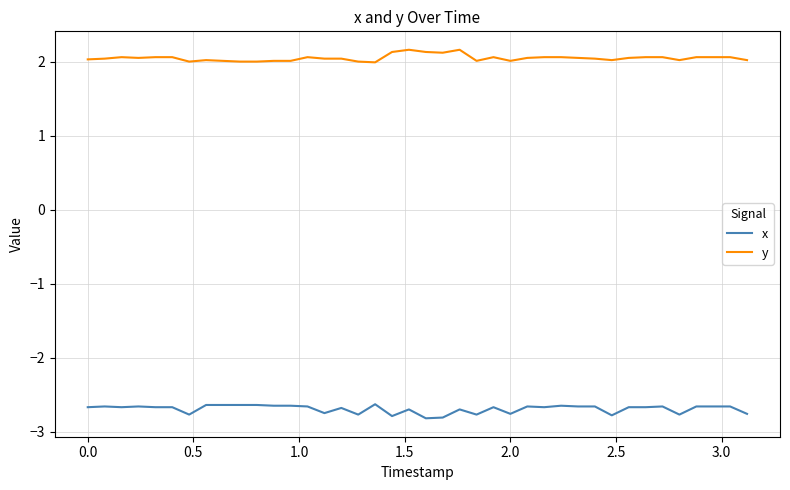

What is the highest value of the x series?

-2.6